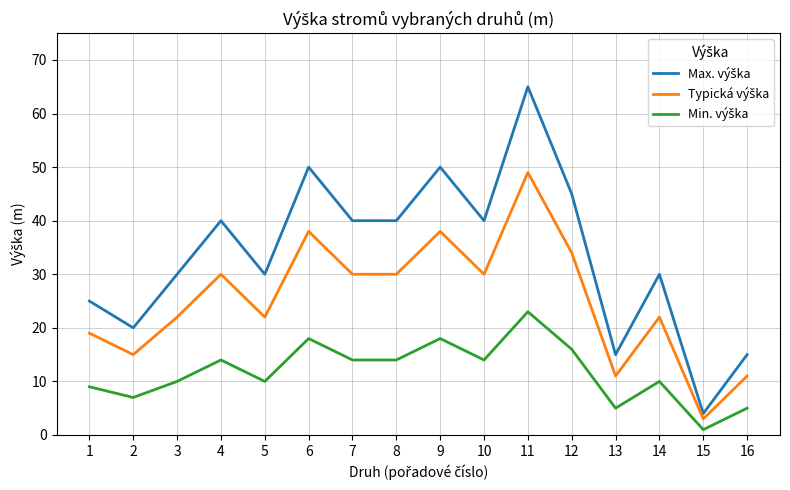

At which category does the chart reach its minimum across all series?

15